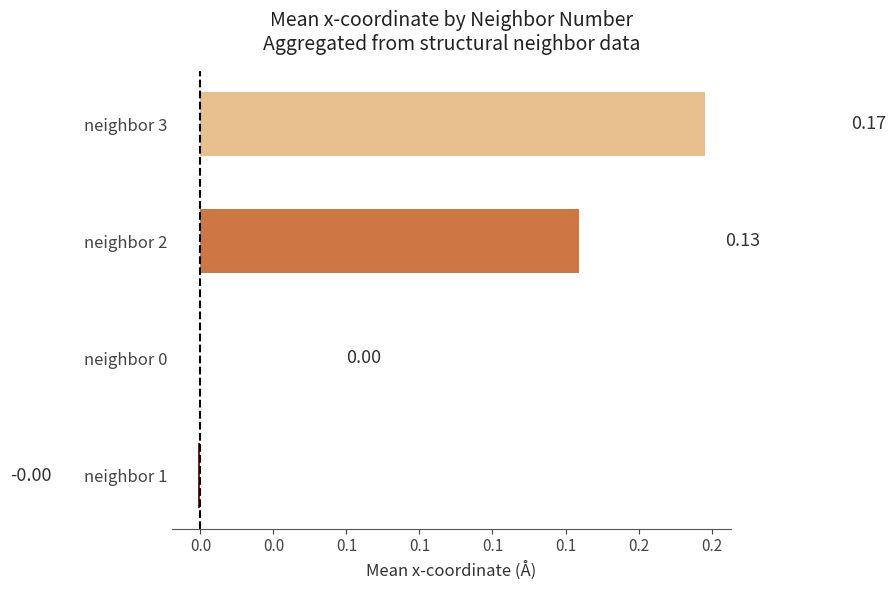

Which label corresponds to the largest value in the chart?

neighbor 3